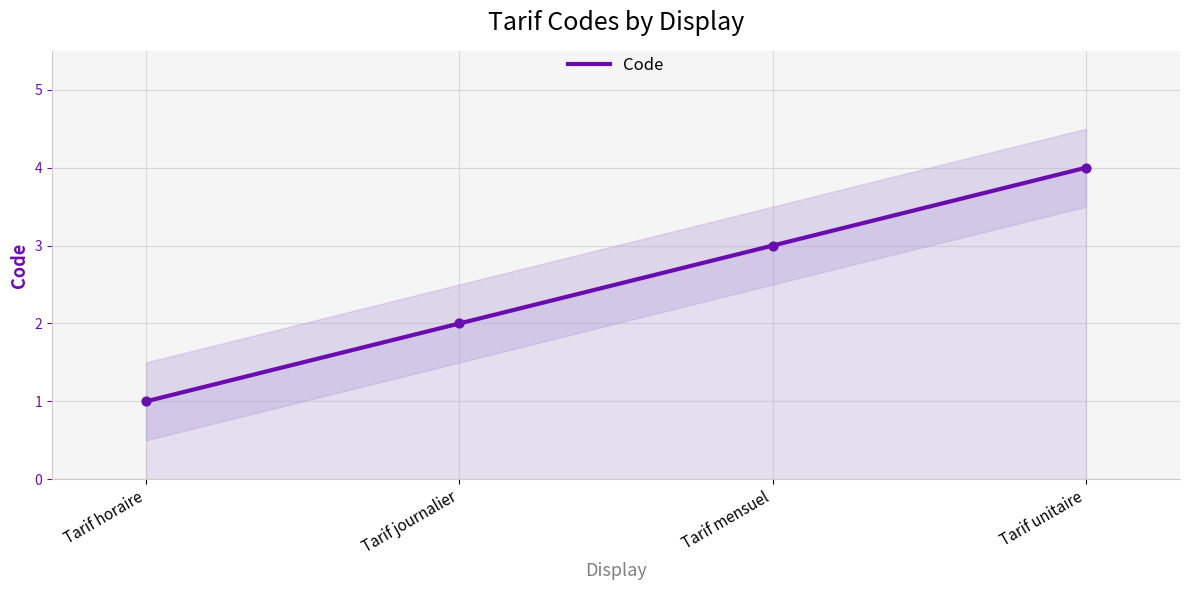

Between Tarif journalier and Tarif unitaire, which is larger?

Tarif unitaire